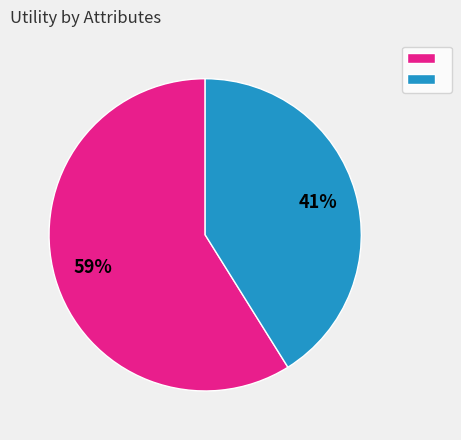

Does any single category account for the majority?

Yes